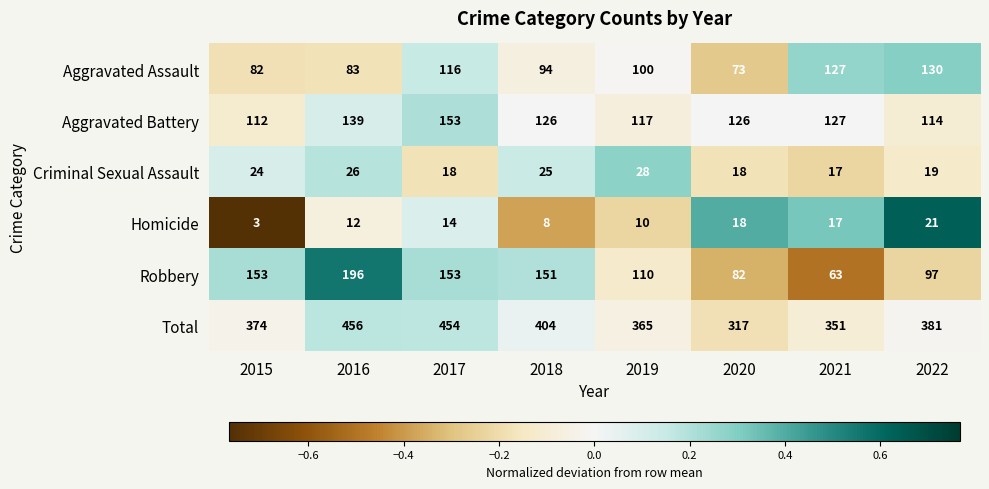

Where is Robbery nearest to the value 129?

2019